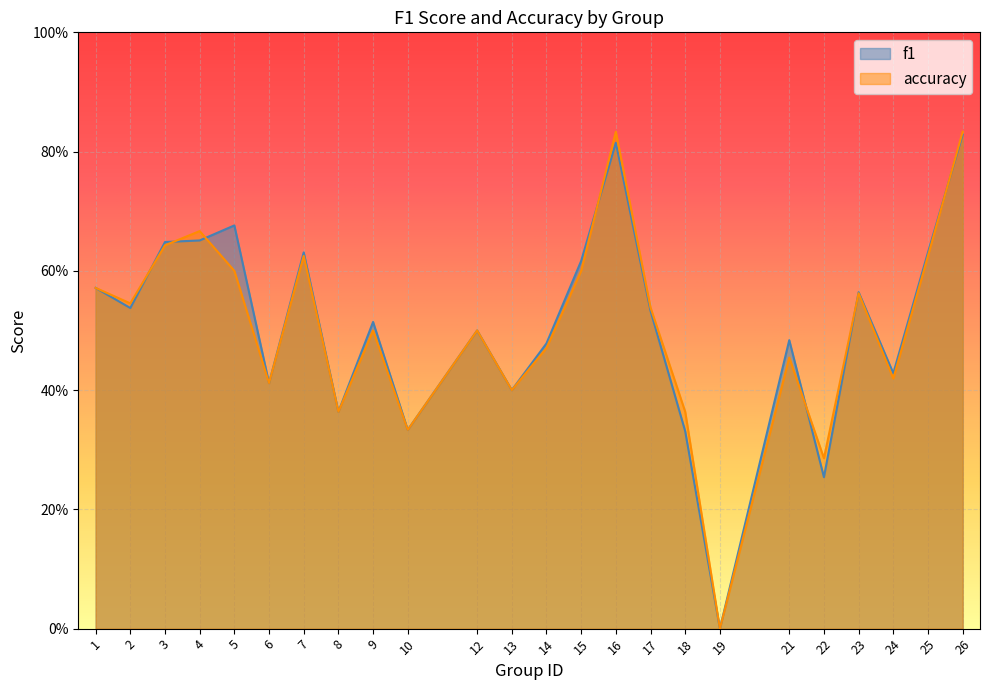

Between 1 and 25, which series saw the biggest shift?

f1